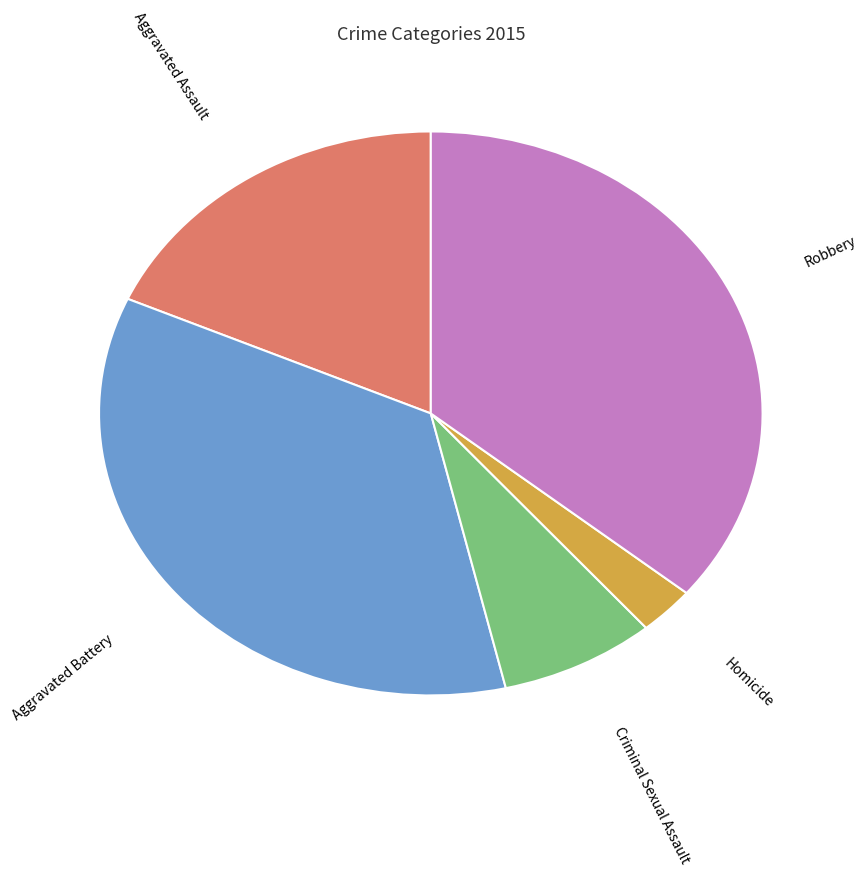

True or false: Criminal Sexual Assault accounts for 20% of the total.

False